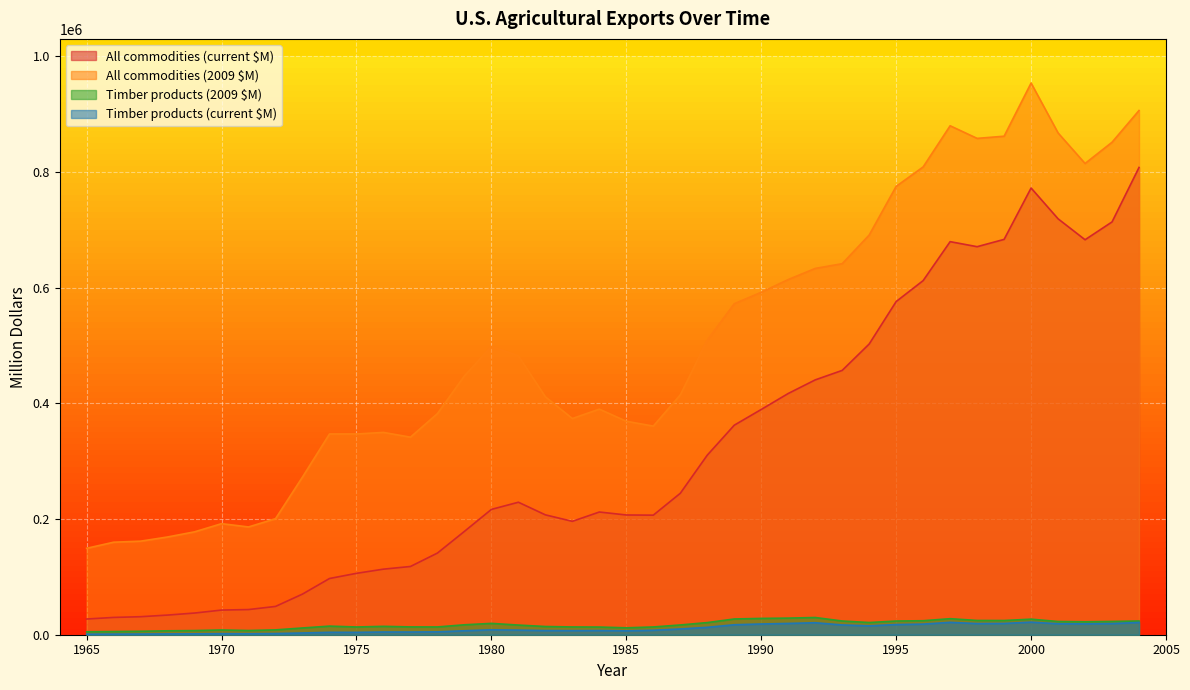

Reading left to right, list all the values displayed in this chart.

All commodities (current $M): 27135	29884	31142	33953	37462	42590	43492	48887	70246	97144	106102	113319	117926	141126	178591	216592	228961	207158	195969	212056	206926	206628	244417	310333	362100	389300	416900	440400	456800	502400	575800	612000	679300	670600	683200	772000	718800	682600	713400	807500
All commodities (2009 $M): 149340	159893	161693	168920	177798	191933	186261	200521	272588	346943	346965	349642	341419	382145	447372	498256	482023	411191	373630	389880	368918	360544	414477	509160	572038	591821	613810	633031	641213	690774	774862	808454	879580	857764	861538	953440	867173	814364	851110	905980
Timber products (2009 $M): 5047	5479	5971	6776	7162	8184	7246	8359	11665	14875	13368	14486	13503	13439	17169	19591	16684	14194	13430	13256	11943	13422	16856	20971	27210	28188	28710	29754	23707	21065	23660	24194	27691	24637	24569	26874	22838	22356	22942	23714
Timber products (current $M): 917	1024	1150	1362	1509	1816	1692	2038	3006	4165	4088	4695	4664	4963	6854	8516	7925	7151	7044	7210	6699	7692	9940	12782	17224	18542	19500	20700	16889	15320	17582	18315	21386	19261	19483	21760	18931	18739	19230	21136